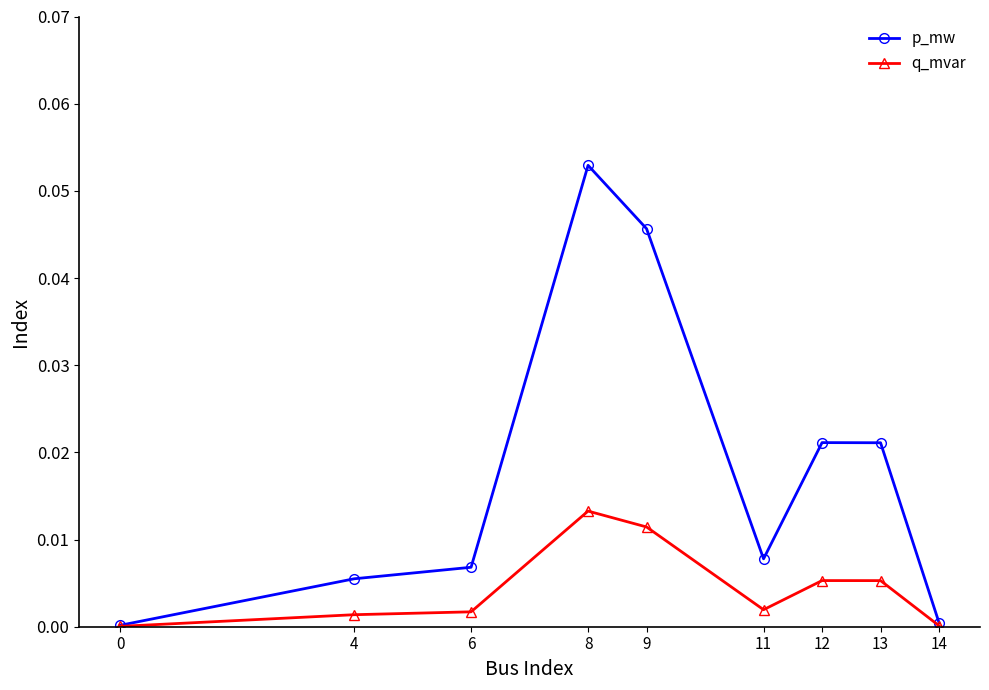

Is this an area chart (filled region under the line)?

No